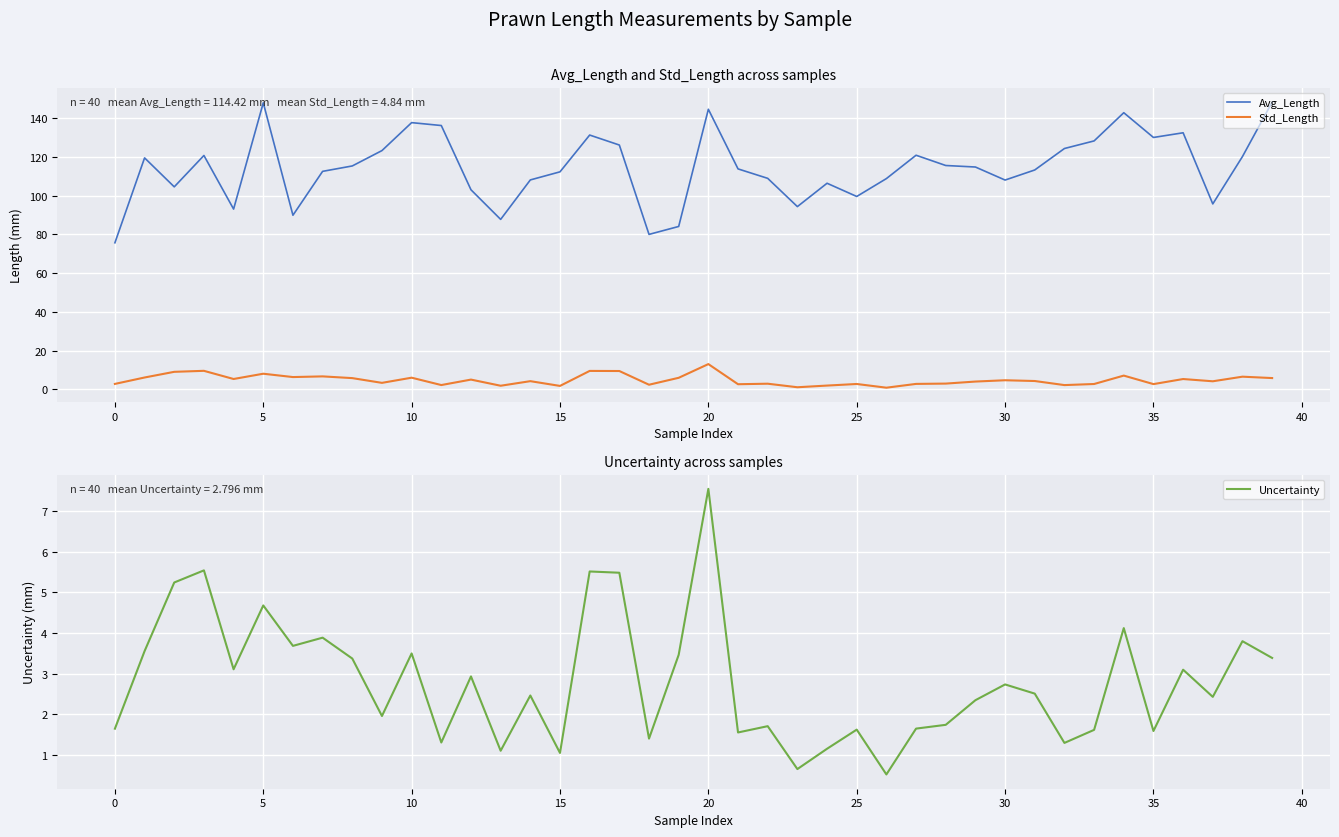

The value of Uncertainty at 5 is 9.4. True or false?

False